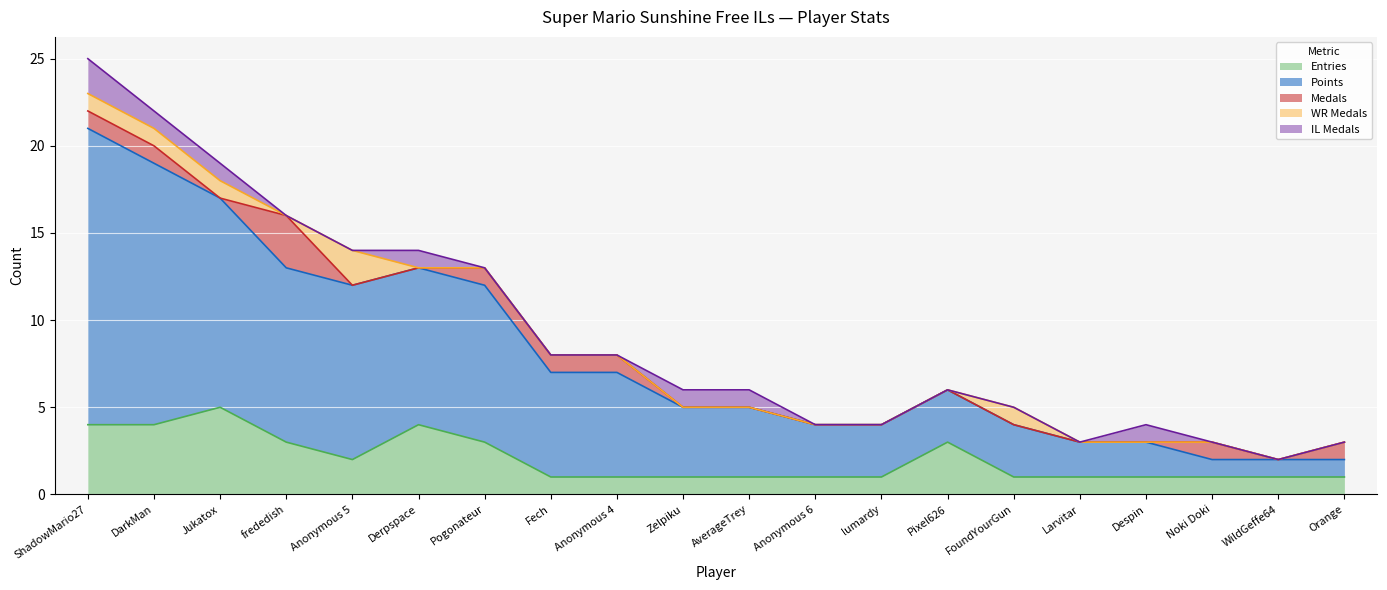

What is the difference between the highest and lowest values at WildGeffe64?

1